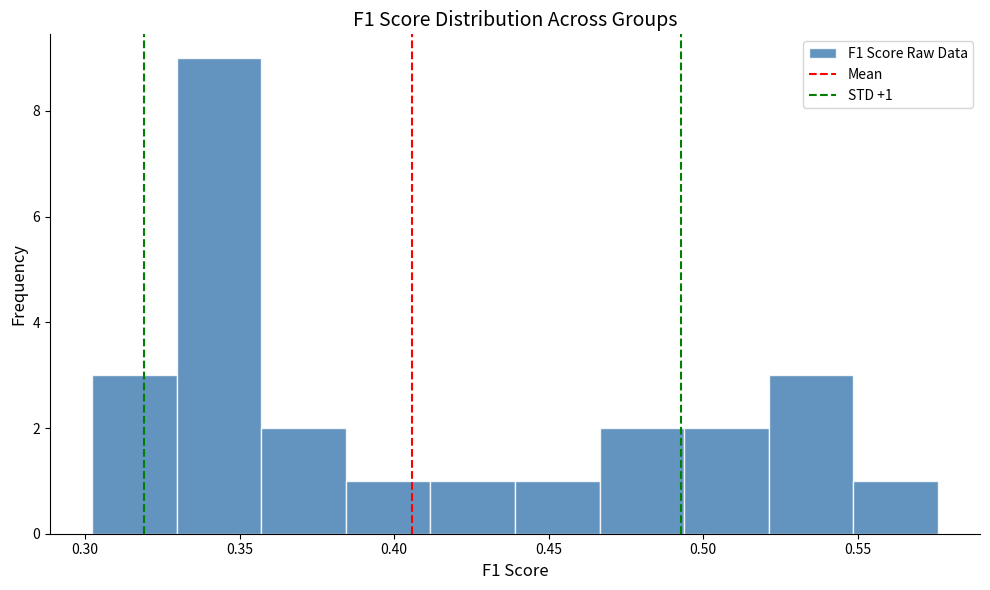

Which range on the x-axis has the tallest bar?

0.330 to 0.355